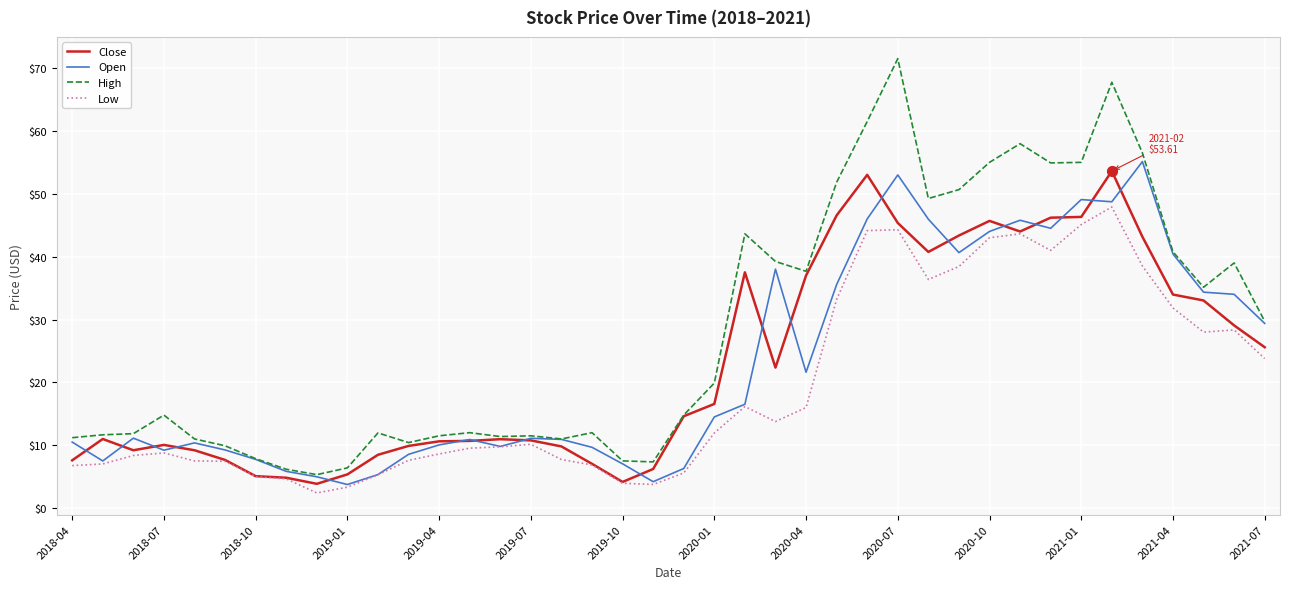

At how many categories does at least one series exceed 26?

18